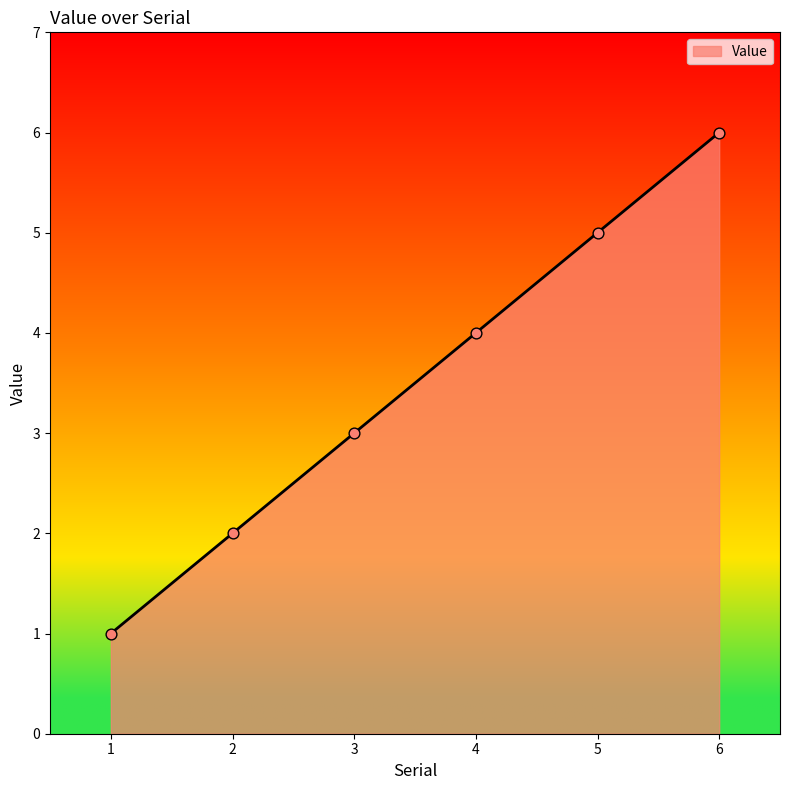

What is the ratio of the value at 2 to the value at 3?

0.7